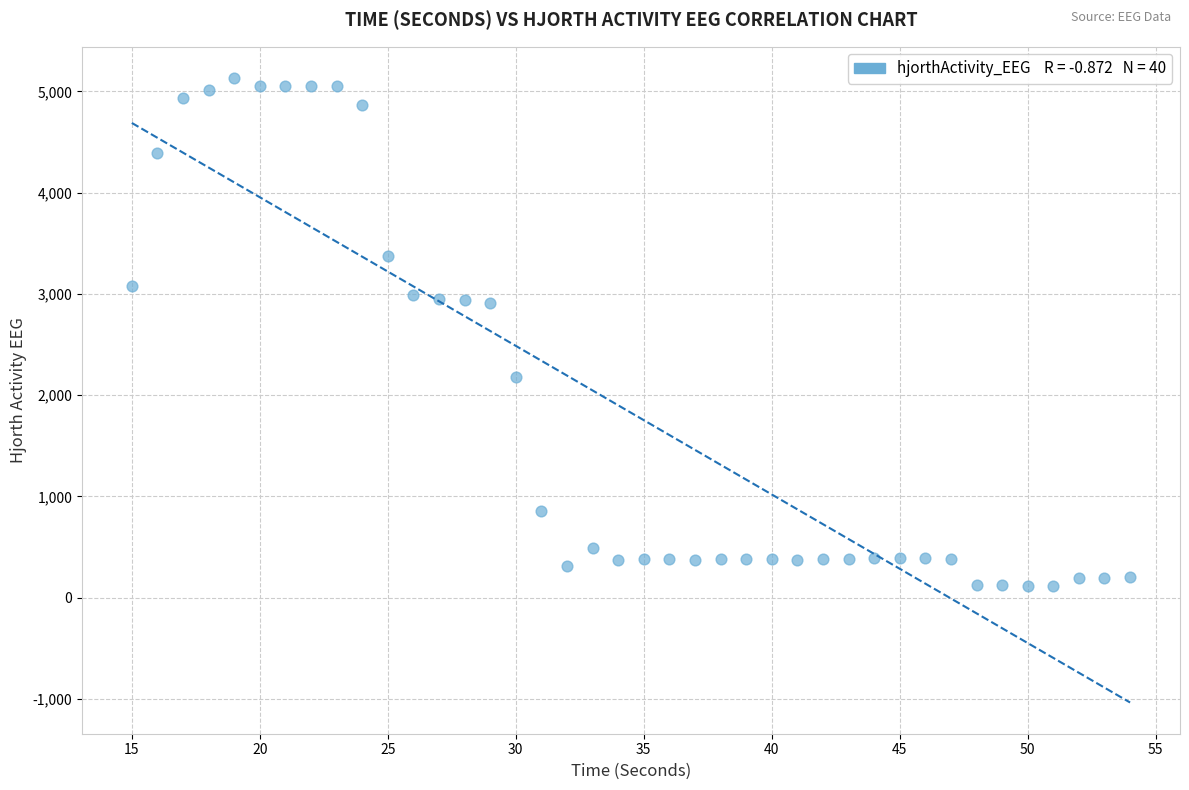

What is the range of Y values (max minus min)?

5023.2